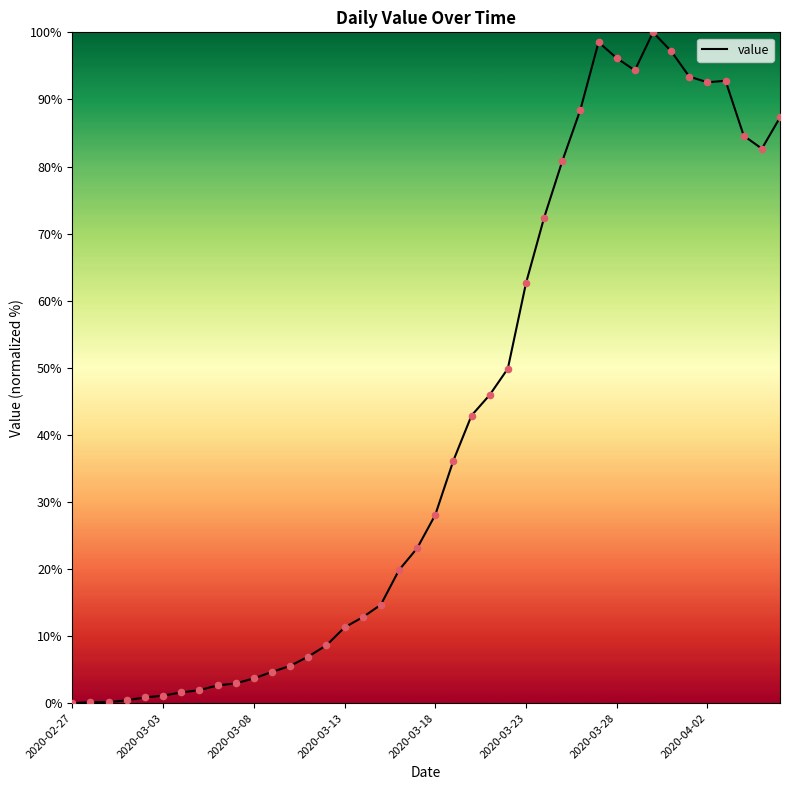

What is the maximum value shown in the chart?

100.0